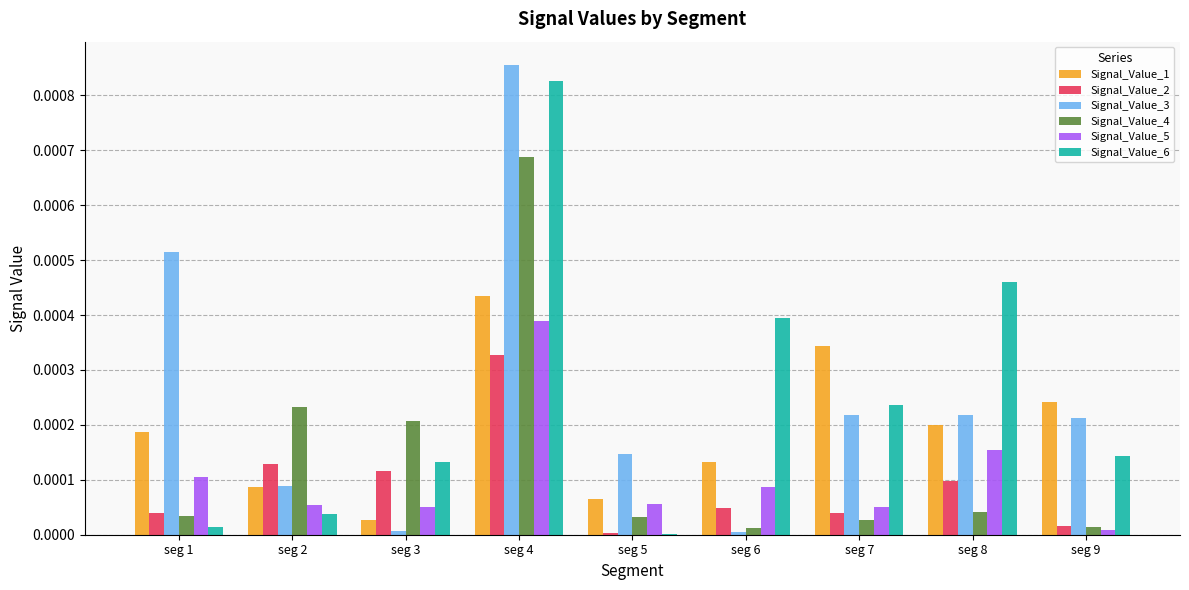

Is the value of Signal_Value_6 at seg 3 greater than the value of Signal_Value_4 at seg 7?

Yes